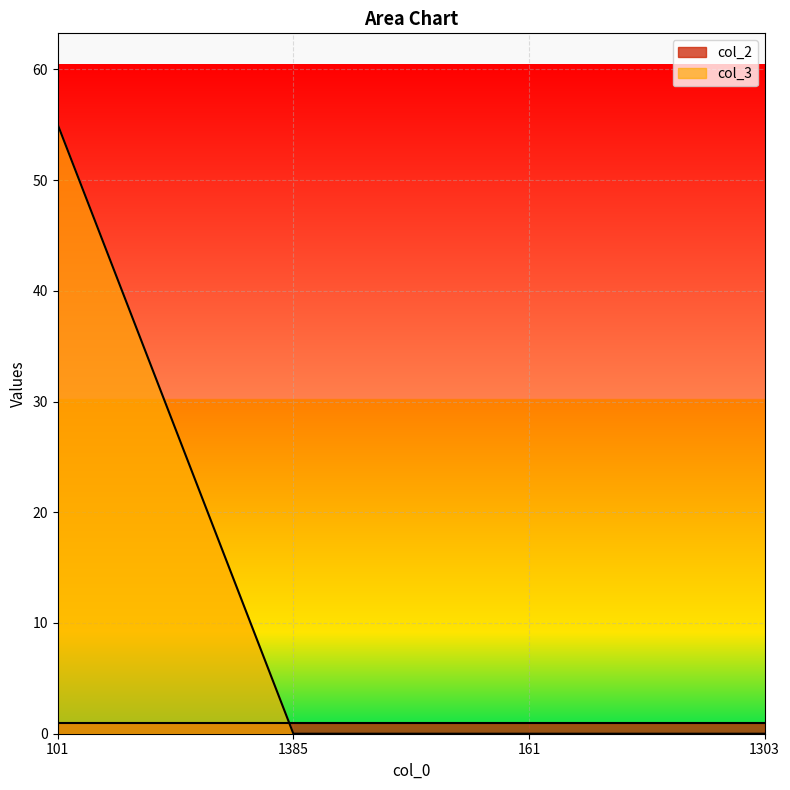

What is the difference between the values at 101 and 161?

55